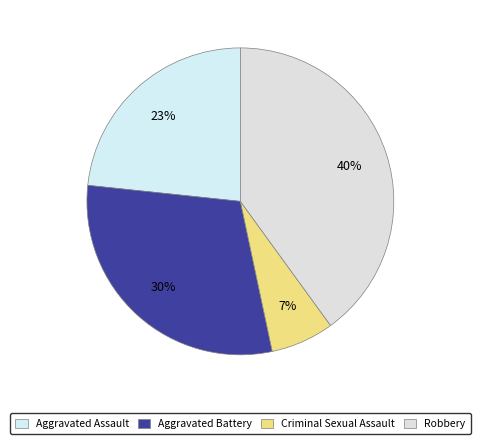

To the nearest percent, what portion does Robbery represent?

40%